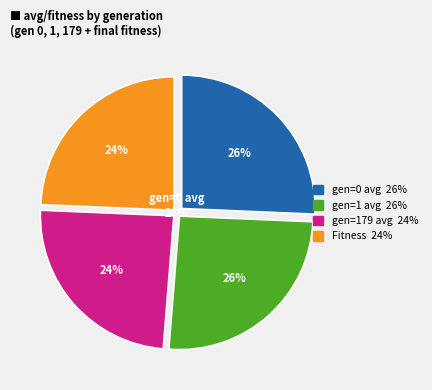

To the nearest percent, what is the combined percentage of gen=1 avg and gen=0 avg?

51%